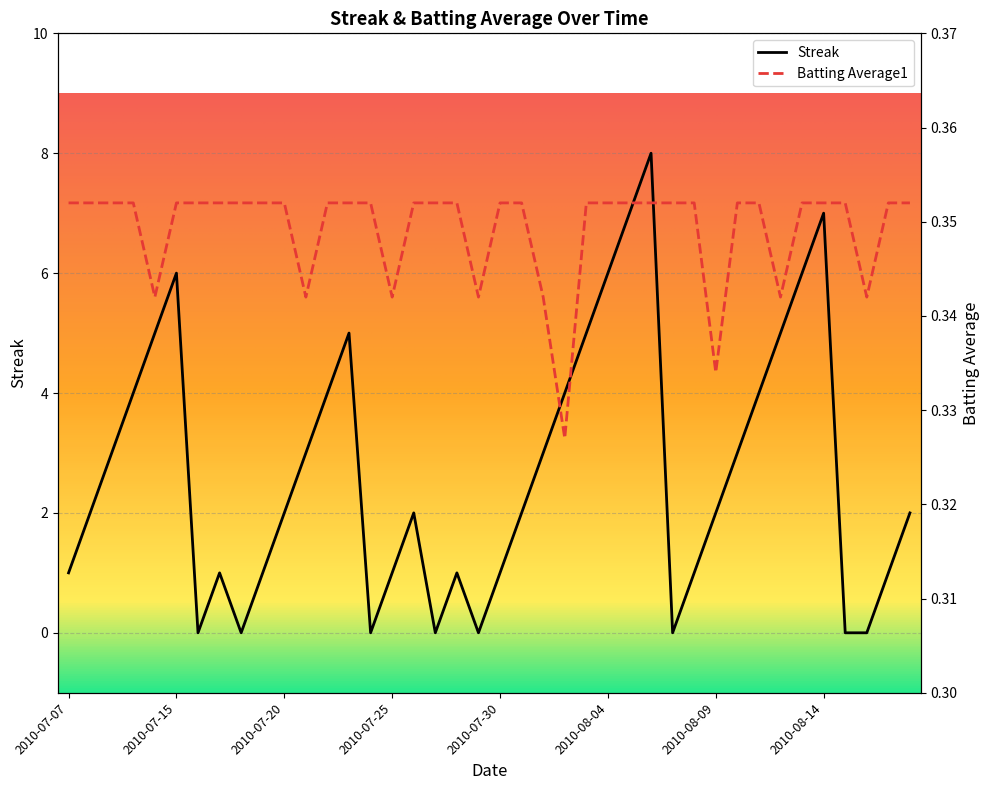

True or false: Batting Average1 has more than 2 interior local peaks.

False